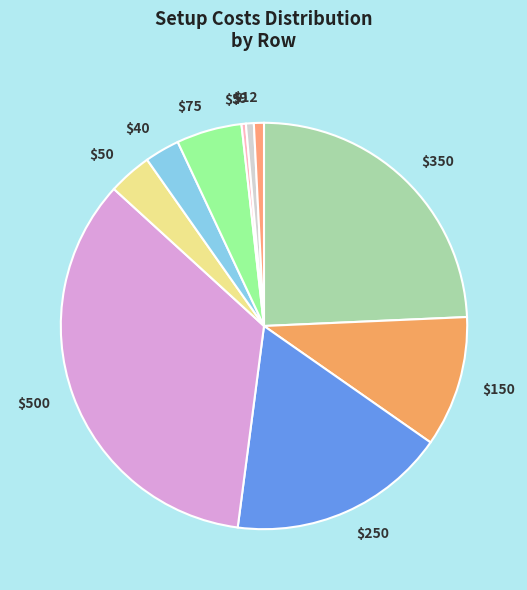

Which category has the biggest portion of the pie?

$500